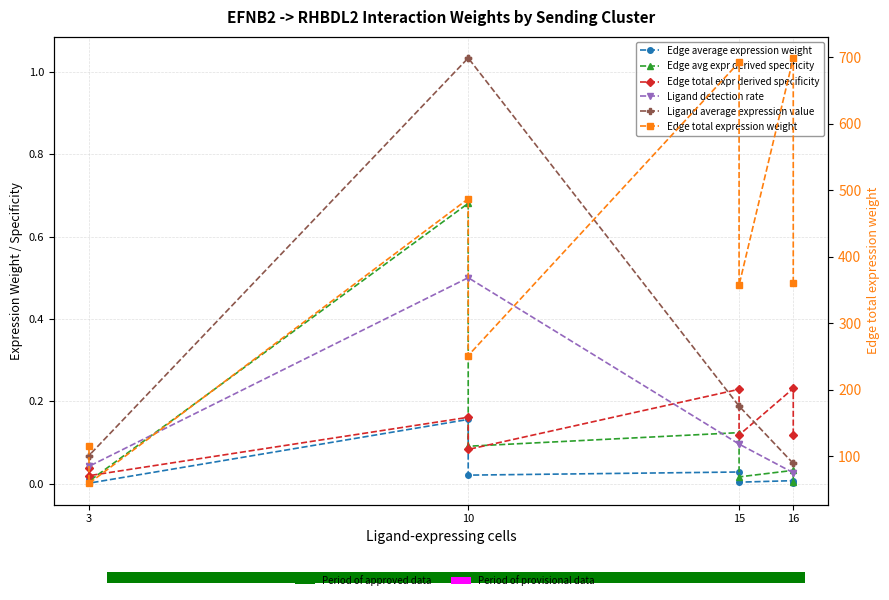

At which category is the sum across all series the highest?

16